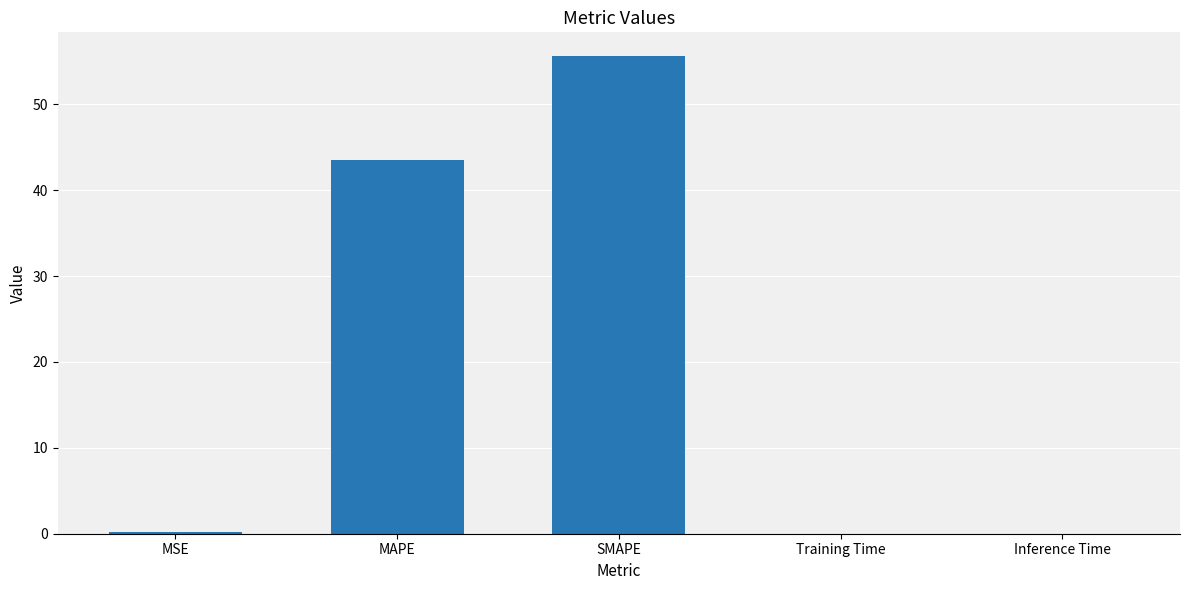

What is the greatest value displayed?

55.6